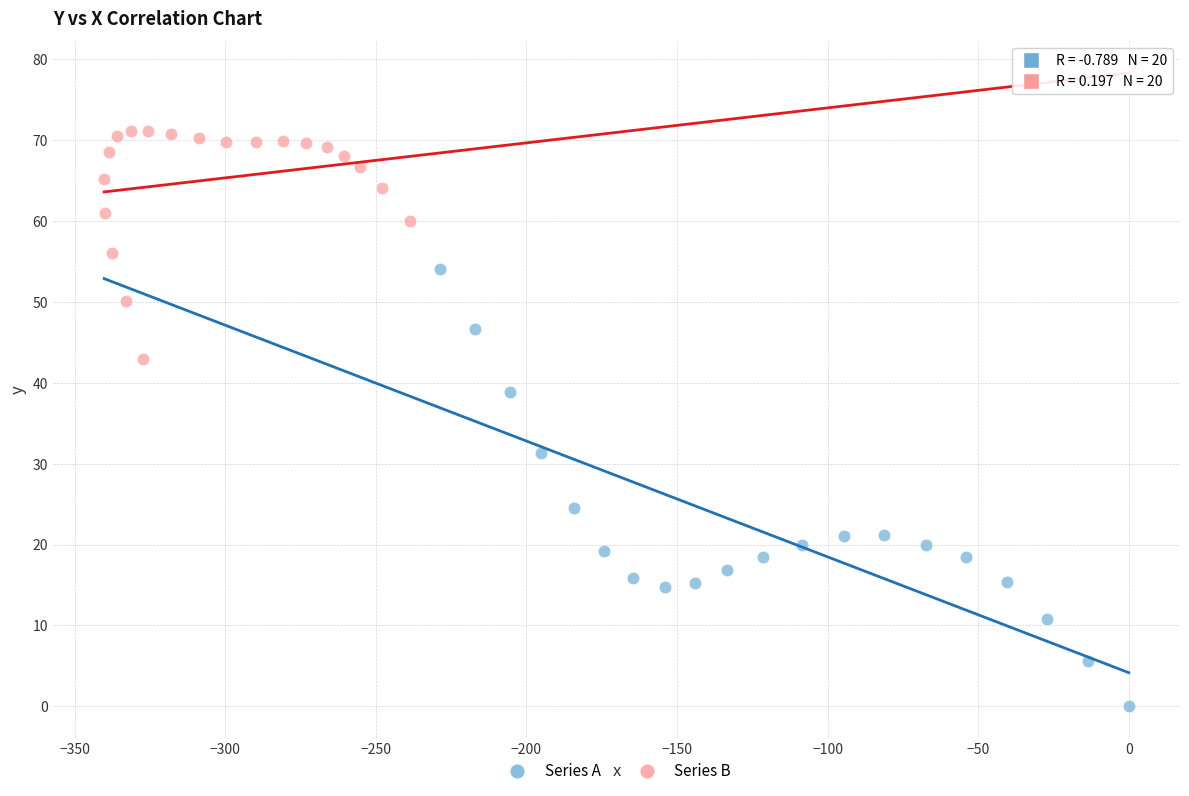

Which series contains the highest Y value?

Series B